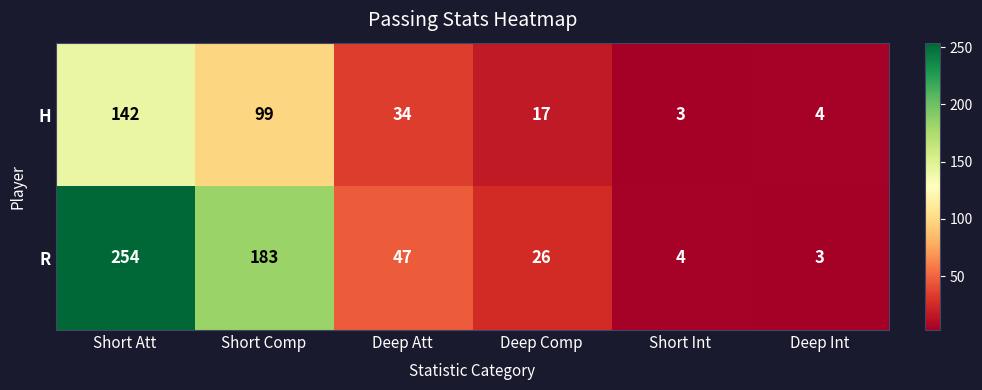

The value of H at Deep Int is 4. True or false?

True